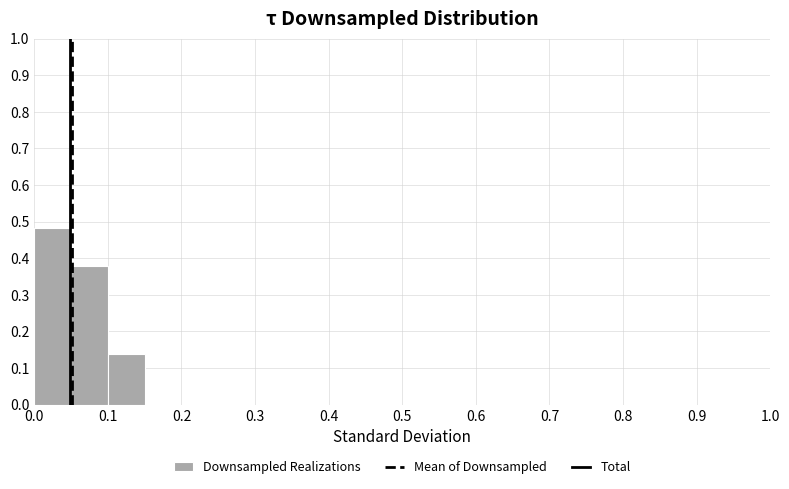

How tall is the bar that spans 0.05 to 0.10 on the x-axis? The values are not printed on the chart, so give them approximately, as read against the axis.

0.38